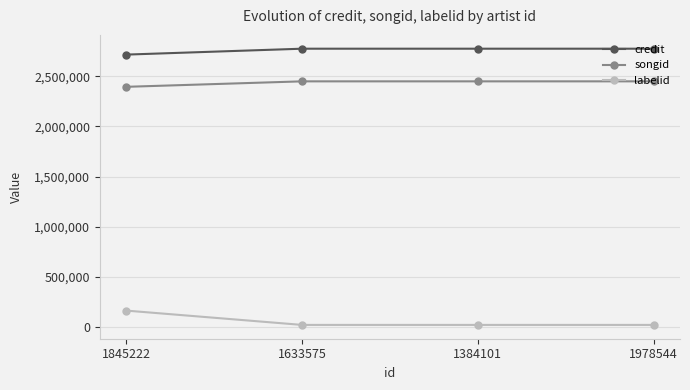

Which series has the widest spread of values?

labelid